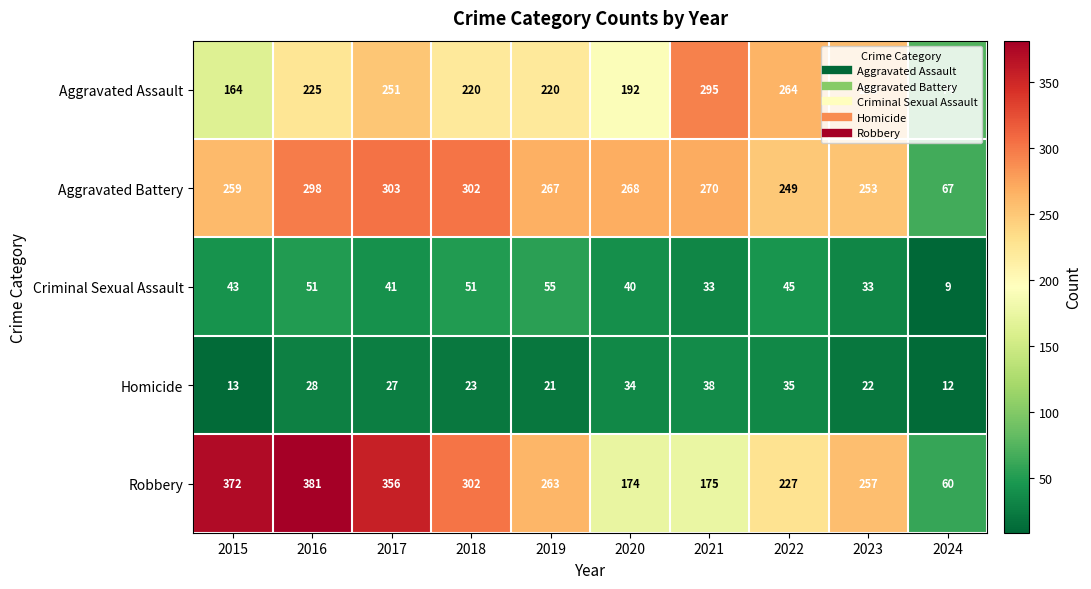

At 2022, list the series in order from smallest to largest.

Homicide, Criminal Sexual Assault, Robbery, Aggravated Battery, Aggravated Assault